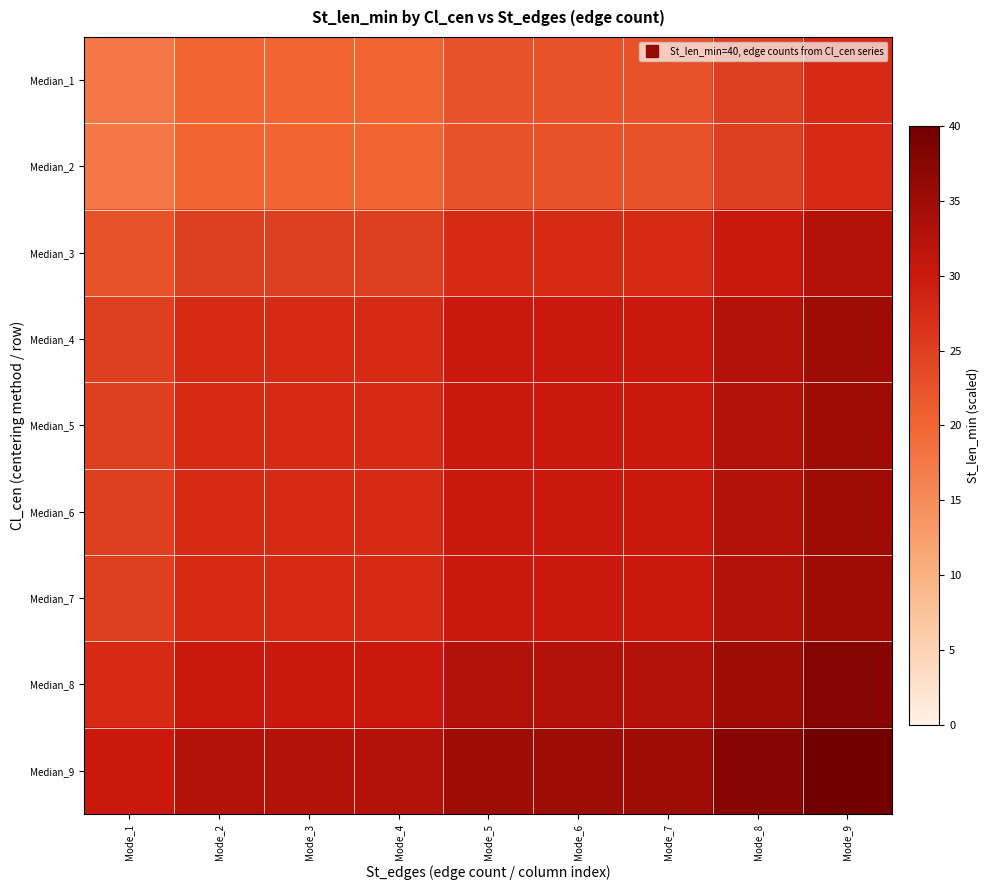

Reading left to right, transcribe all the data shown in this chart.

Median_1: Mode_1=17.5	Mode_2=20.0	Mode_3=20.0	Mode_4=20.0	Mode_5=22.5	Mode_6=22.5	Mode_7=22.5	Mode_8=25.0	Mode_9=27.5
Median_2: Mode_1=17.5	Mode_2=20.0	Mode_3=20.0	Mode_4=20.0	Mode_5=22.5	Mode_6=22.5	Mode_7=22.5	Mode_8=25.0	Mode_9=27.5
Median_3: Mode_1=22.5	Mode_2=25.0	Mode_3=25.0	Mode_4=25.0	Mode_5=27.5	Mode_6=27.5	Mode_7=27.5	Mode_8=30.0	Mode_9=32.5
Median_4: Mode_1=25.0	Mode_2=27.5	Mode_3=27.5	Mode_4=27.5	Mode_5=30.0	Mode_6=30.0	Mode_7=30.0	Mode_8=32.5	Mode_9=35.0
Median_5: Mode_1=25.0	Mode_2=27.5	Mode_3=27.5	Mode_4=27.5	Mode_5=30.0	Mode_6=30.0	Mode_7=30.0	Mode_8=32.5	Mode_9=35.0
Median_6: Mode_1=25.0	Mode_2=27.5	Mode_3=27.5	Mode_4=27.5	Mode_5=30.0	Mode_6=30.0	Mode_7=30.0	Mode_8=32.5	Mode_9=35.0
Median_7: Mode_1=25.0	Mode_2=27.5	Mode_3=27.5	Mode_4=27.5	Mode_5=30.0	Mode_6=30.0	Mode_7=30.0	Mode_8=32.5	Mode_9=35.0
Median_8: Mode_1=27.5	Mode_2=30.0	Mode_3=30.0	Mode_4=30.0	Mode_5=32.5	Mode_6=32.5	Mode_7=32.5	Mode_8=35.0	Mode_9=37.5
Median_9: Mode_1=30.0	Mode_2=32.5	Mode_3=32.5	Mode_4=32.5	Mode_5=35.0	Mode_6=35.0	Mode_7=35.0	Mode_8=37.5	Mode_9=40.0